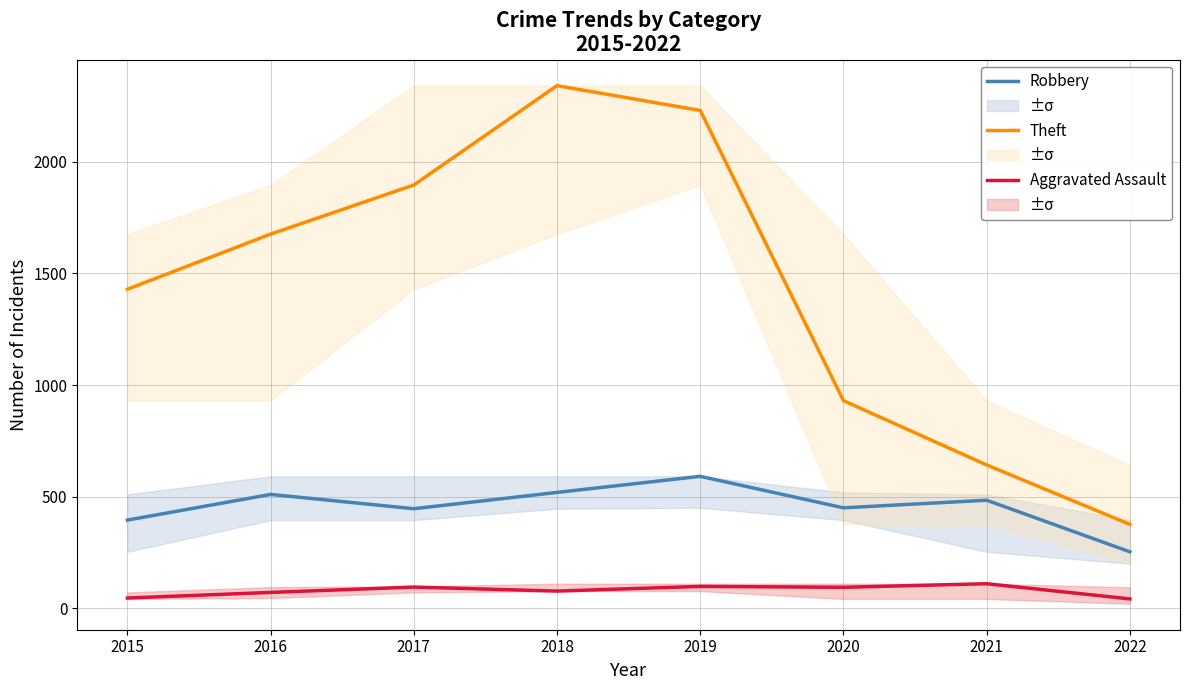

What is the difference between the maximum and second lowest values in the Robbery series?

196